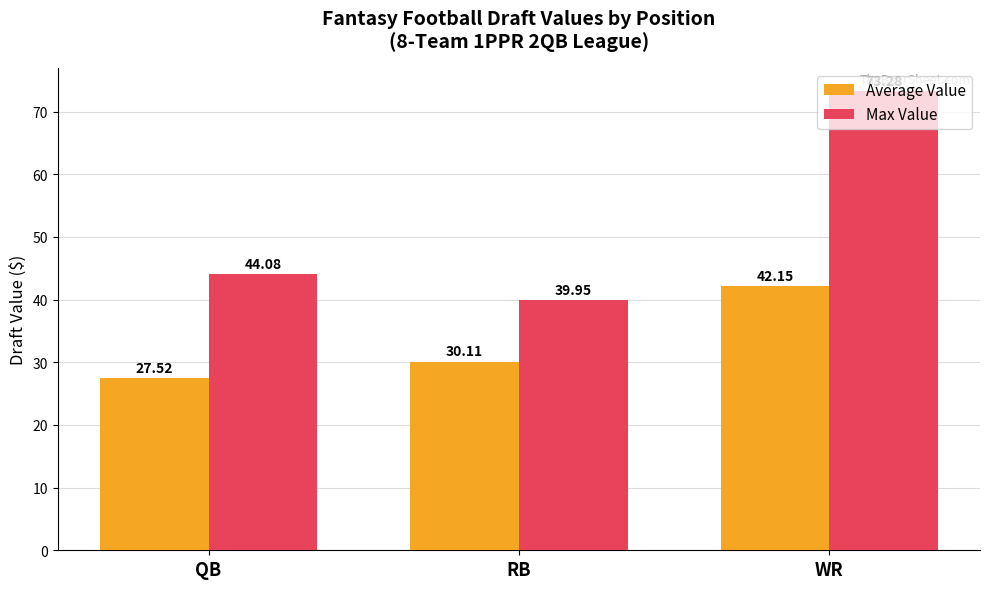

Is the value of Average Value at WR greater than the value of Max Value at QB?

No